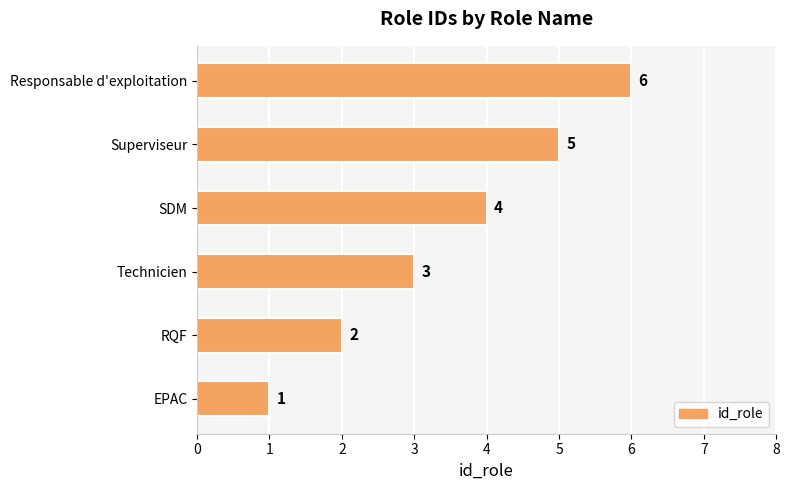

What is the change in value from SDM to Responsable d'exploitation?

+2